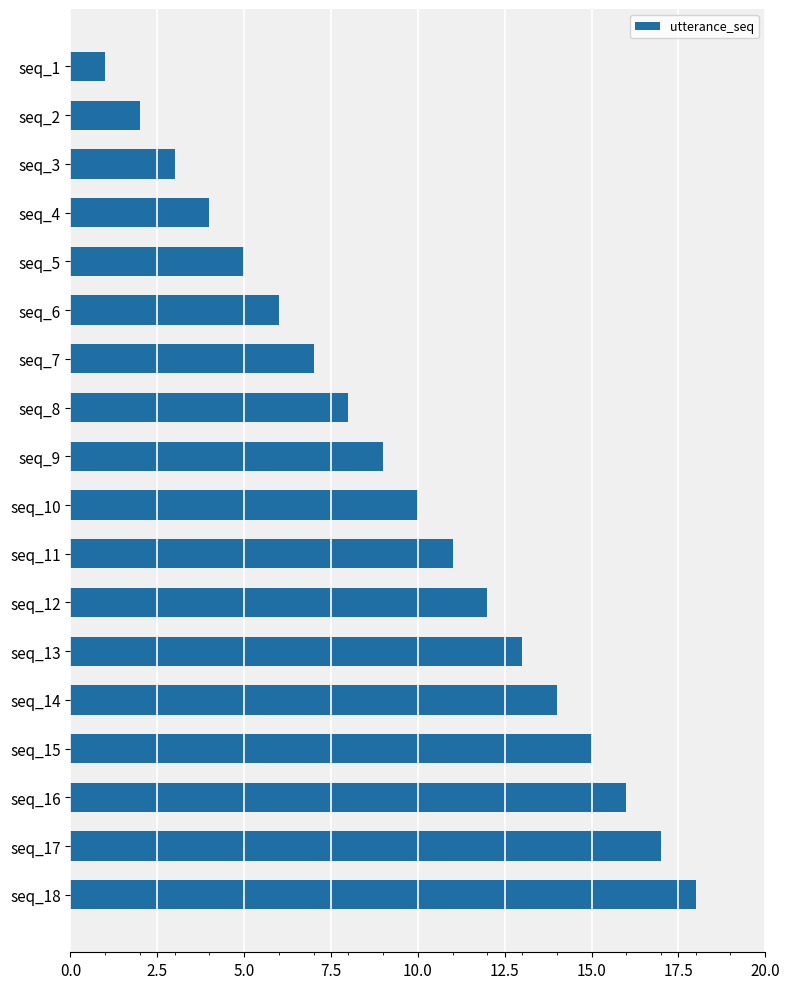

What is the average value?

10